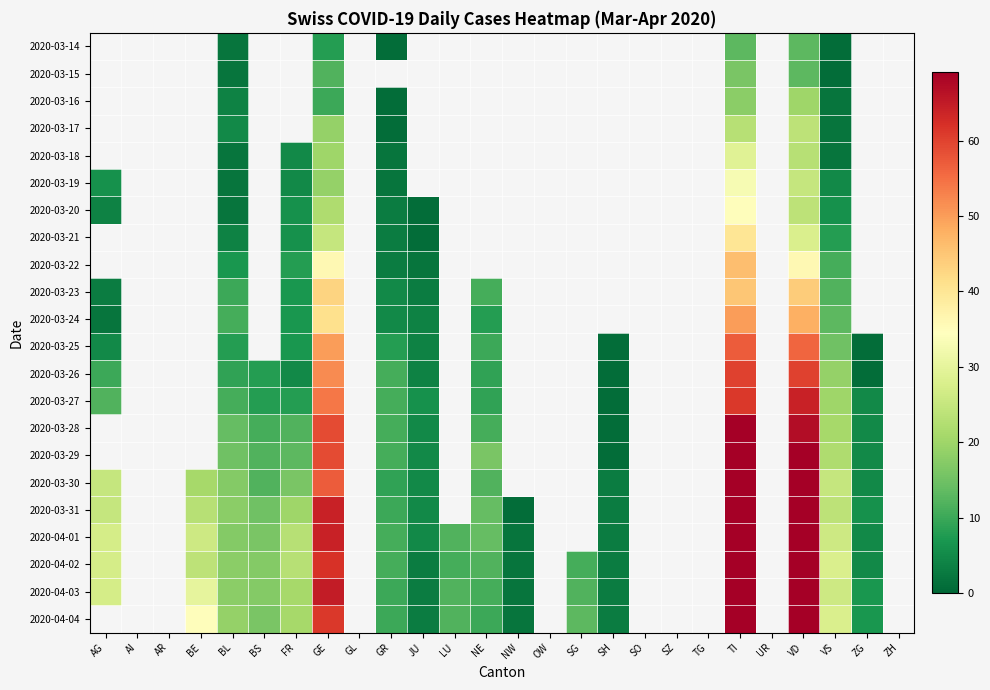

How many data points in 2020-03-20 are less than 35?

8